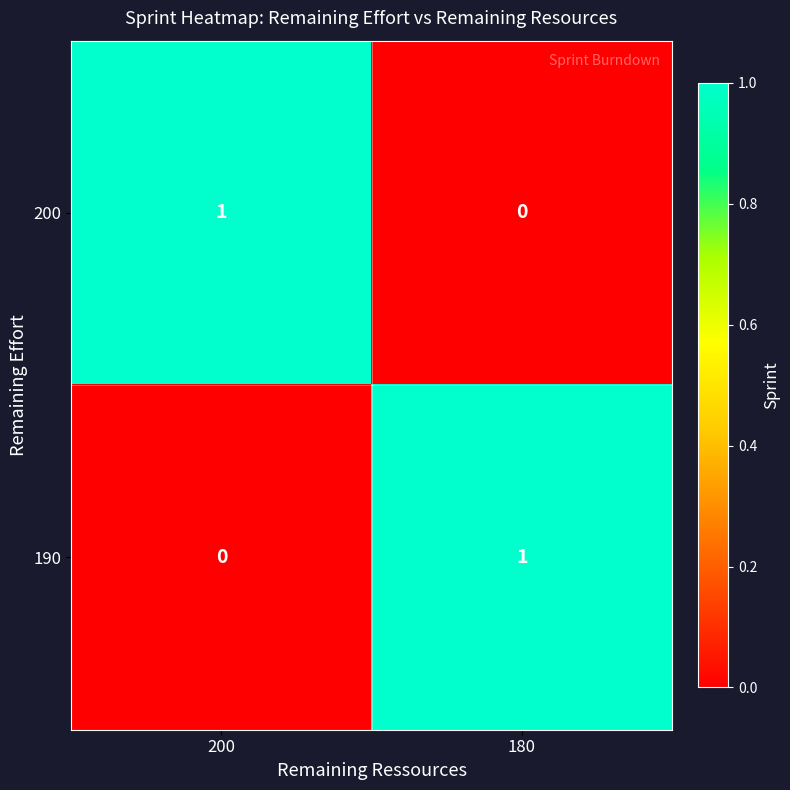

Which category has the lowest value in the 200 series?

180